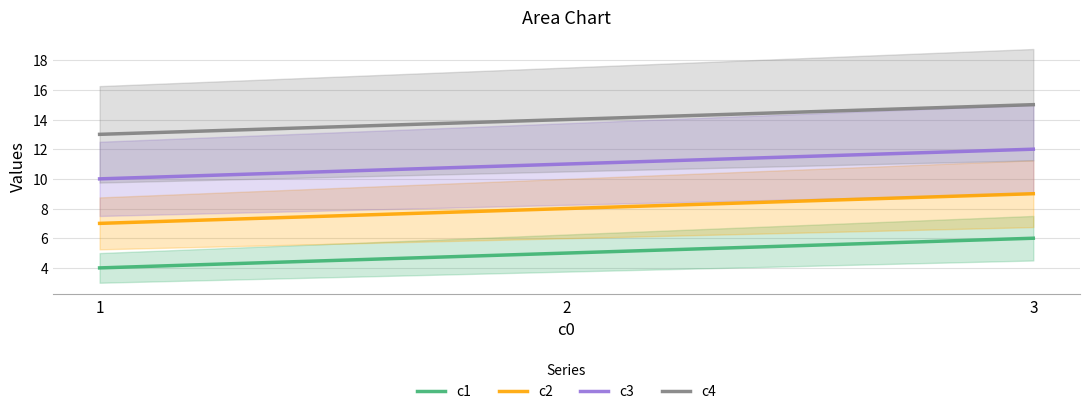

What is the difference between the maximum and minimum values in the c4 series?

2